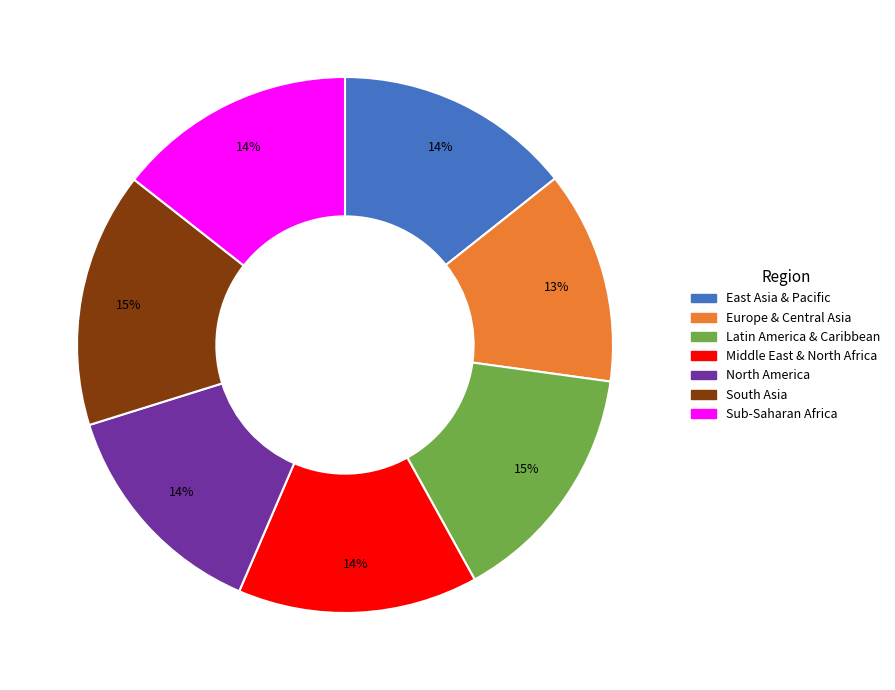

Which slice is the smallest?

Europe & Central Asia